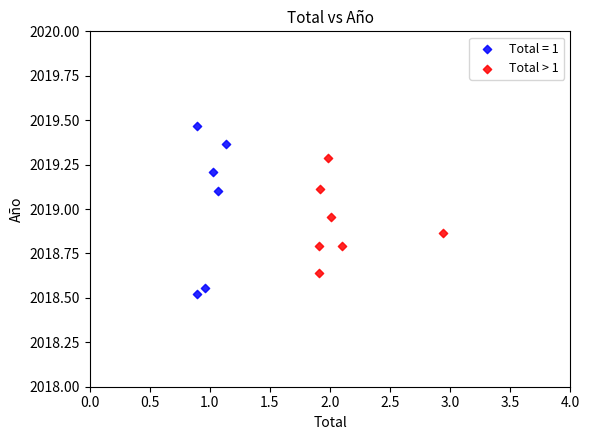

Which series has the largest Y range (max minus min)?

Total = 1